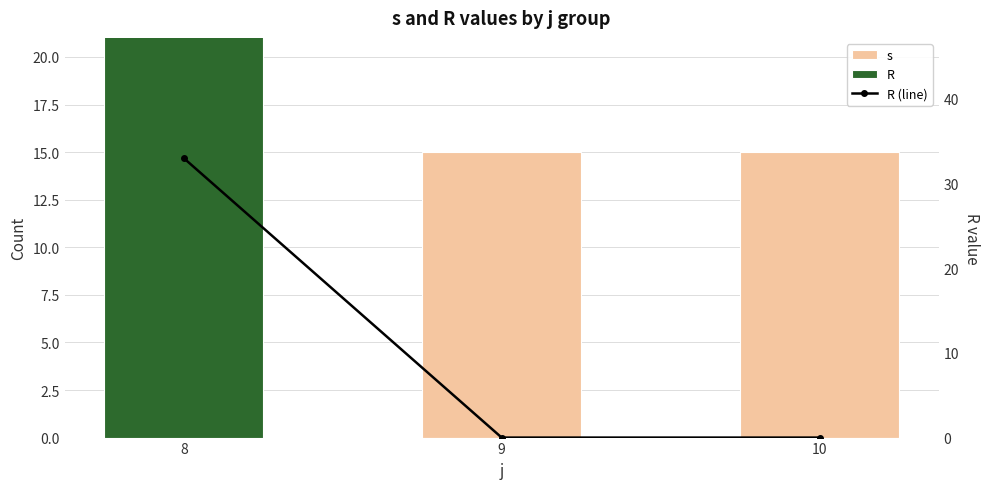

Between 8 and 9, which series saw the biggest shift?

R